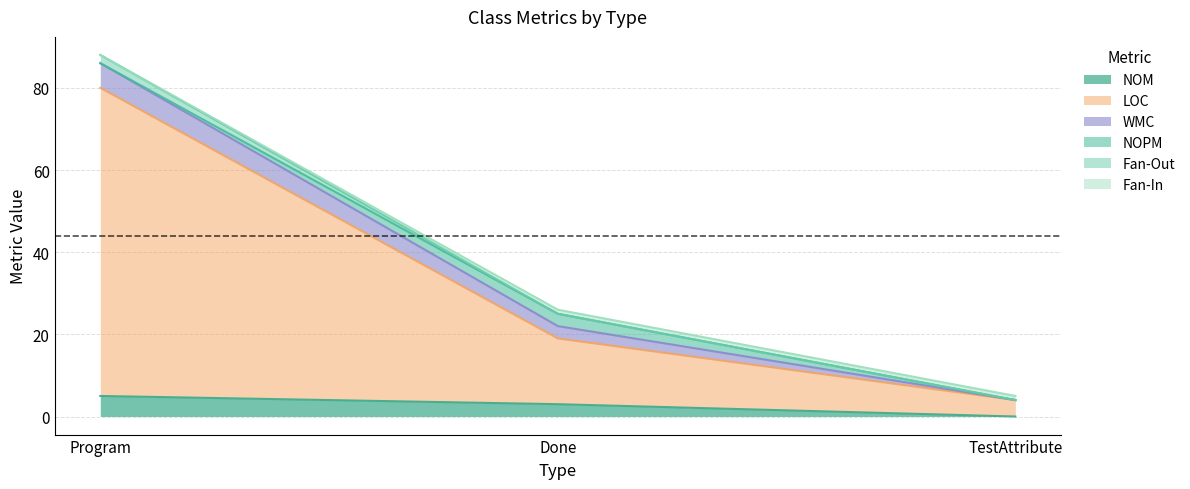

What value does the LOC series have at Done, to the nearest 5?

15